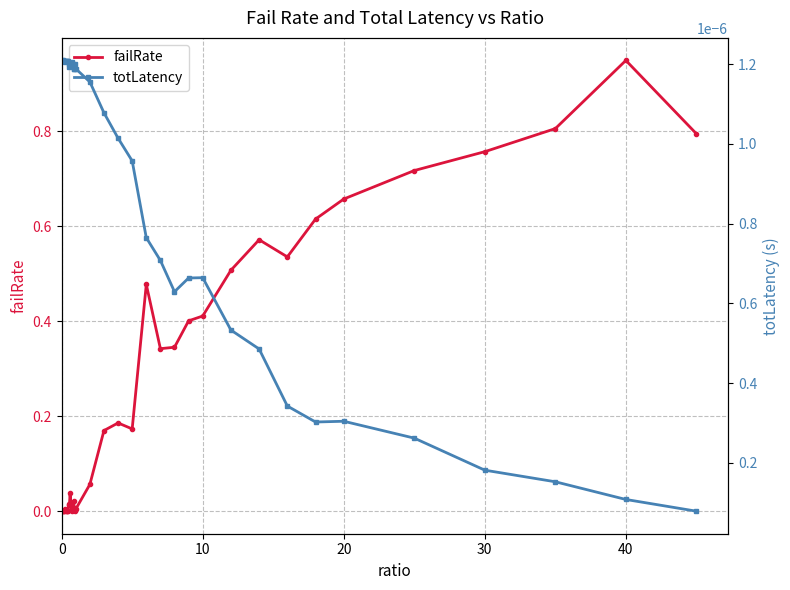

Rank the series by their maximum value, from highest to lowest.

failRate, totLatency